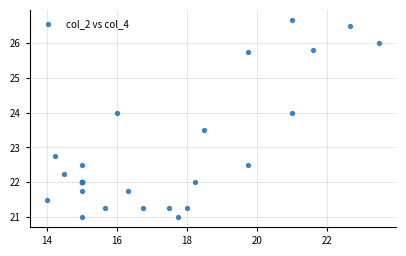

What Y value in the scatter plot is closest to 23?

22.8